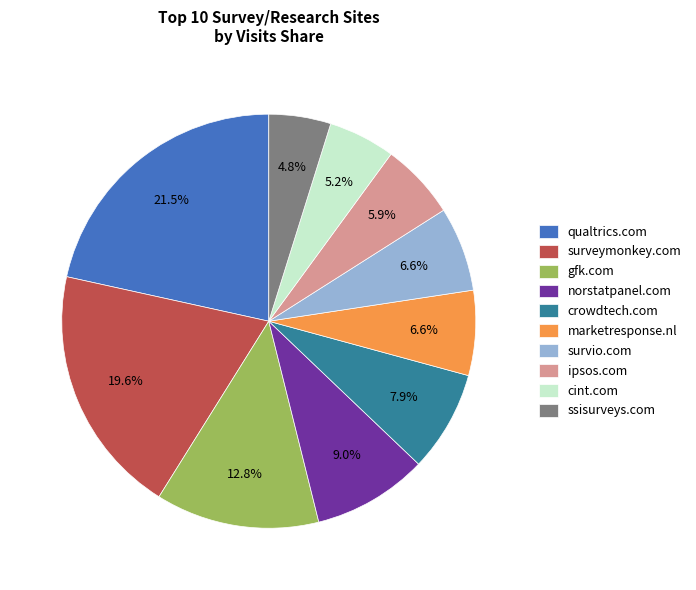

Combined, what portion of the pie is ipsos.com and gfk.com?

18.7%